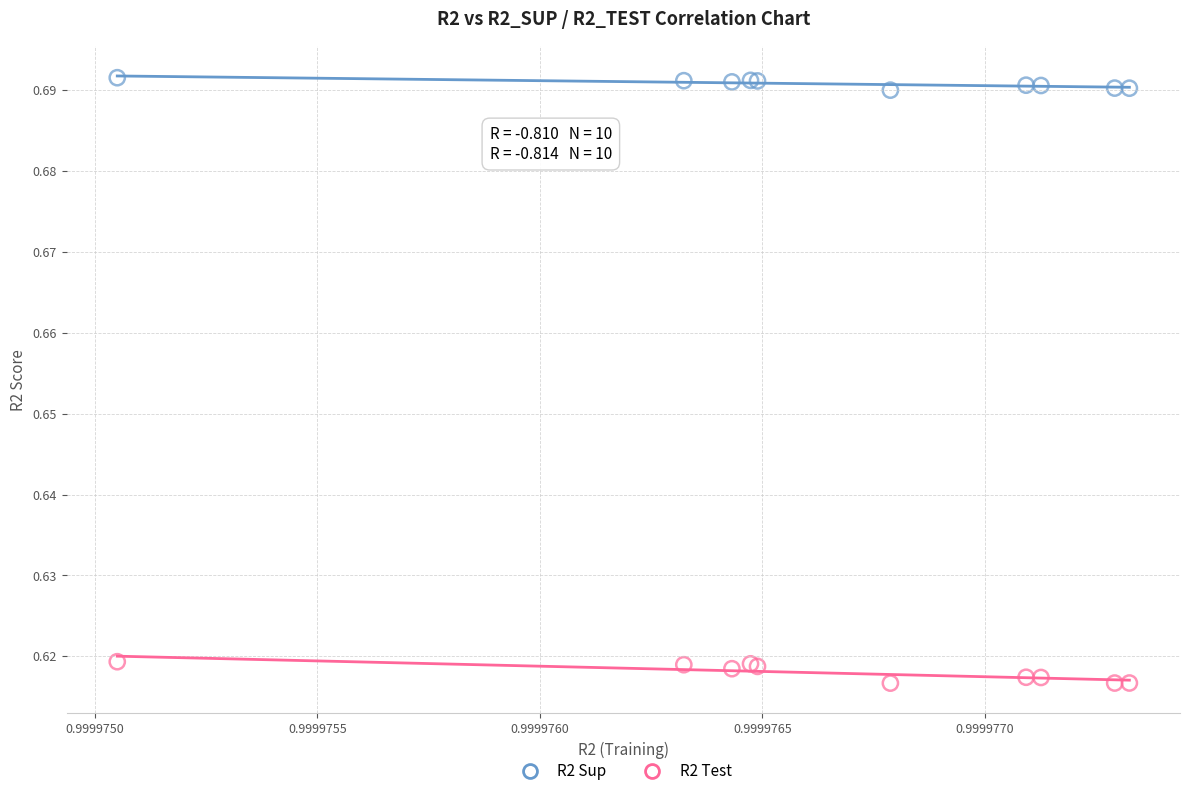

Which series contains the lowest Y value?

R2 Test